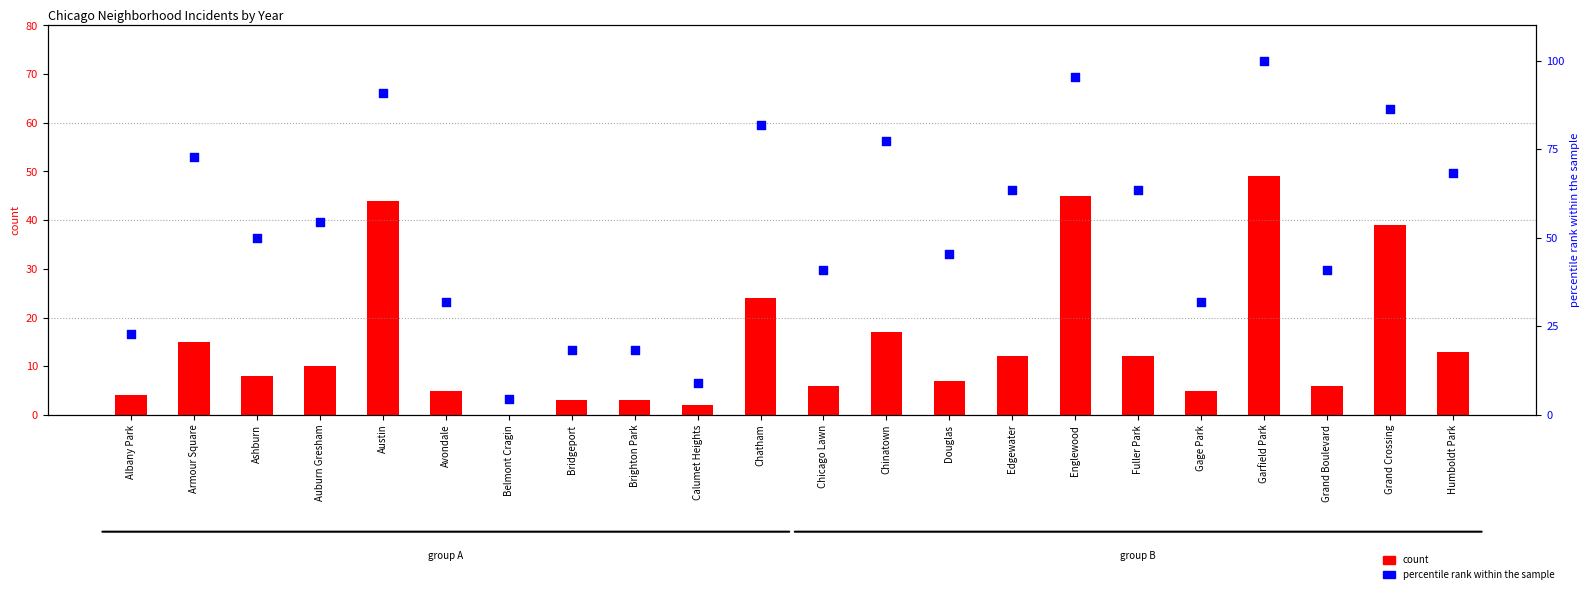

Which series contains the lowest Y value?

count